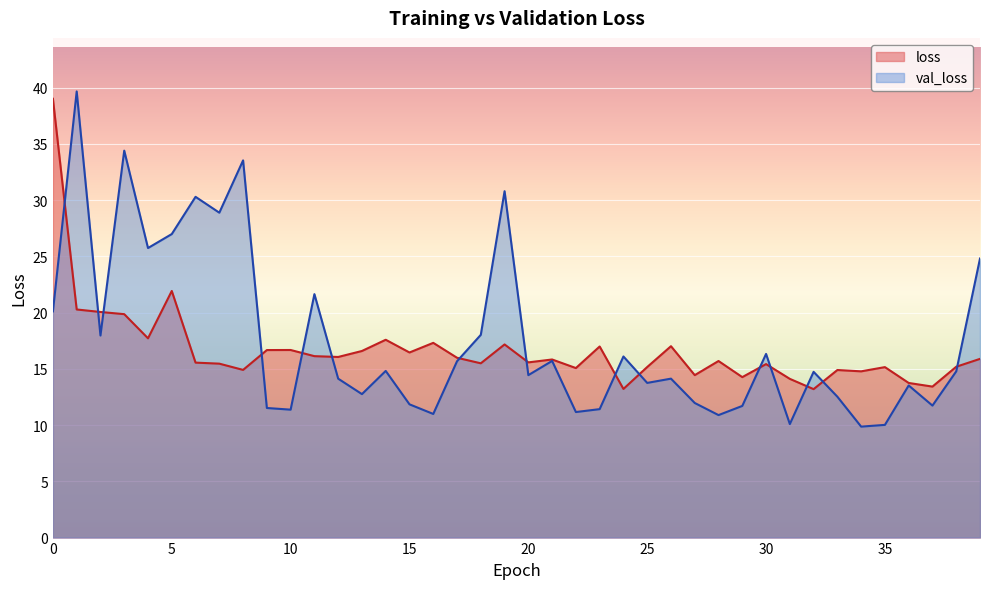

At how many categories does at least one series exceed 11?

40